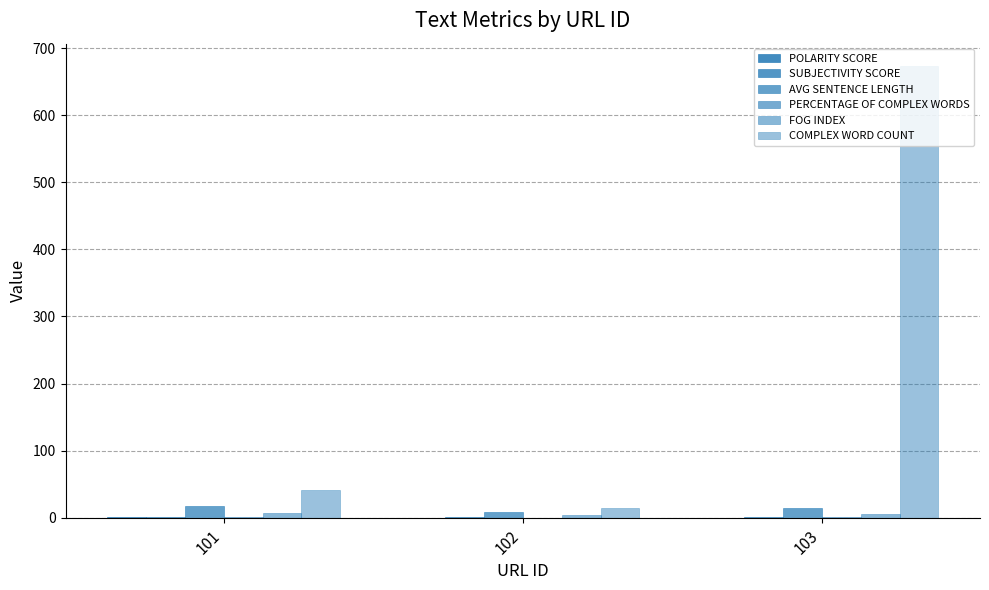

Where does the AVG SENTENCE LENGTH series first go above 15?

101